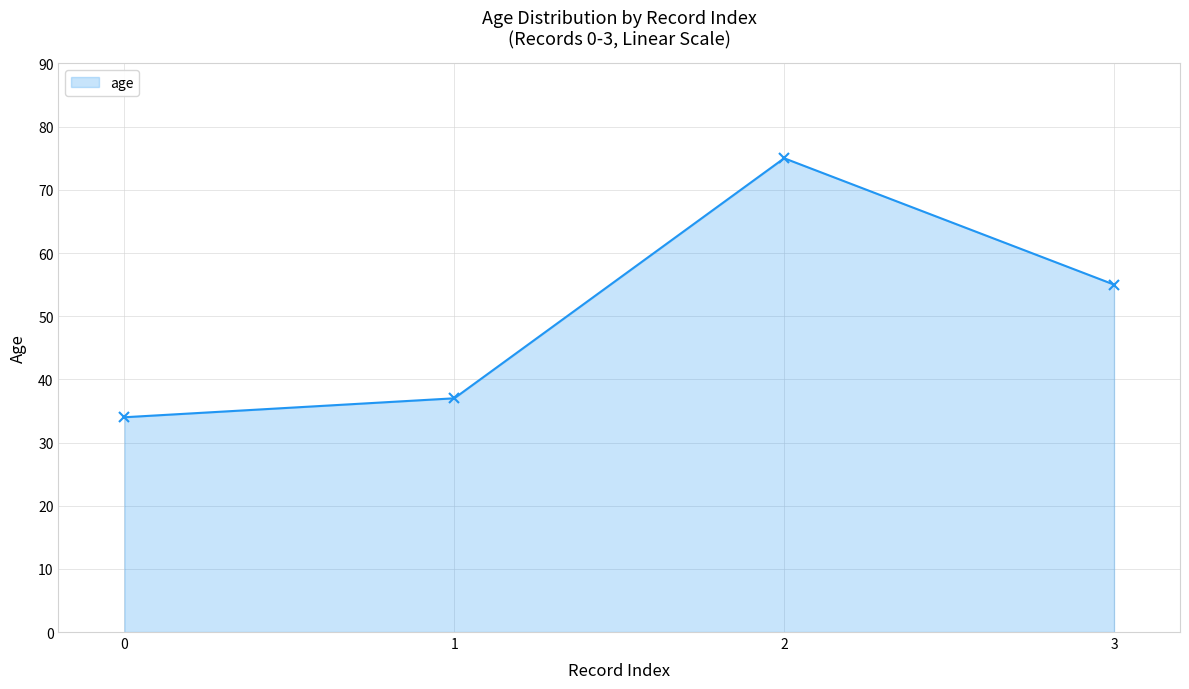

How many data points does each series have?

4